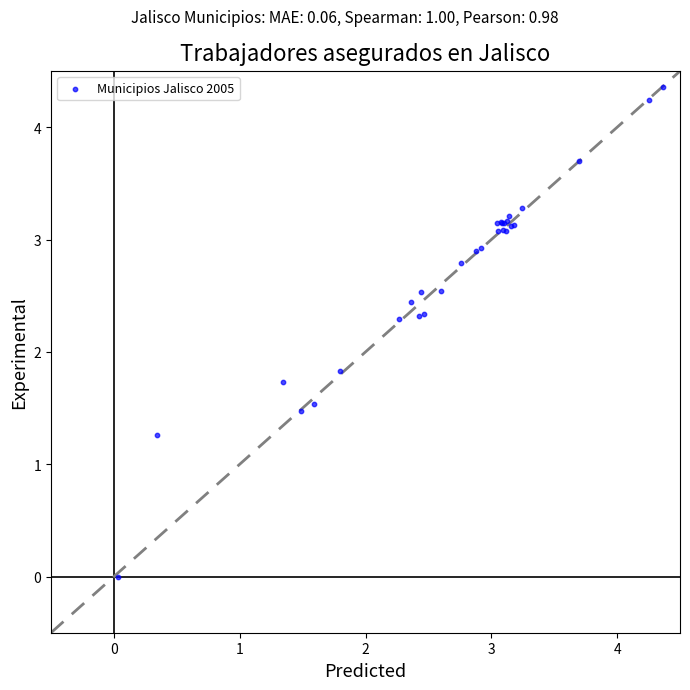

What Y value in the scatter plot is closest to 2?

1.8